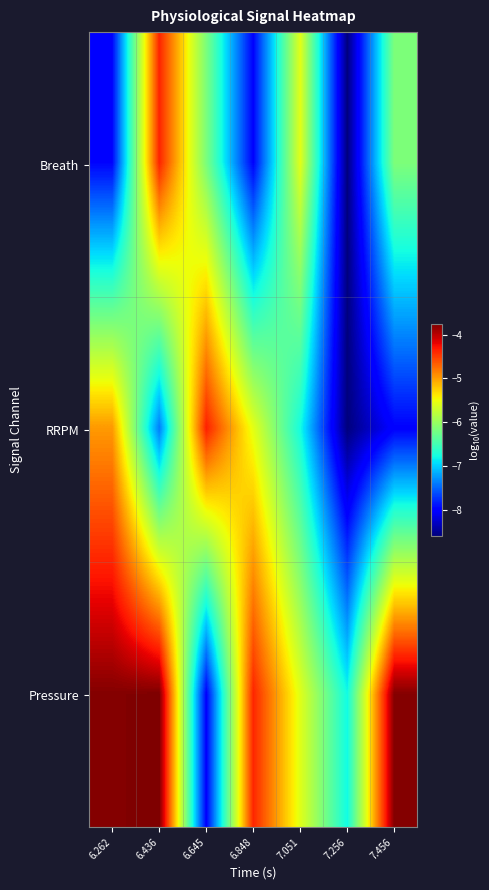

Which series changed the most between 6.262 and 6.436?

Breath